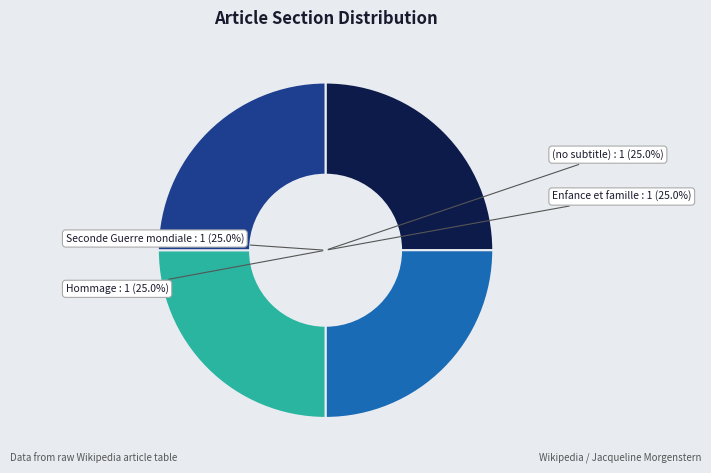

To the nearest percent, what percentage of the pie is Hommage?

25%